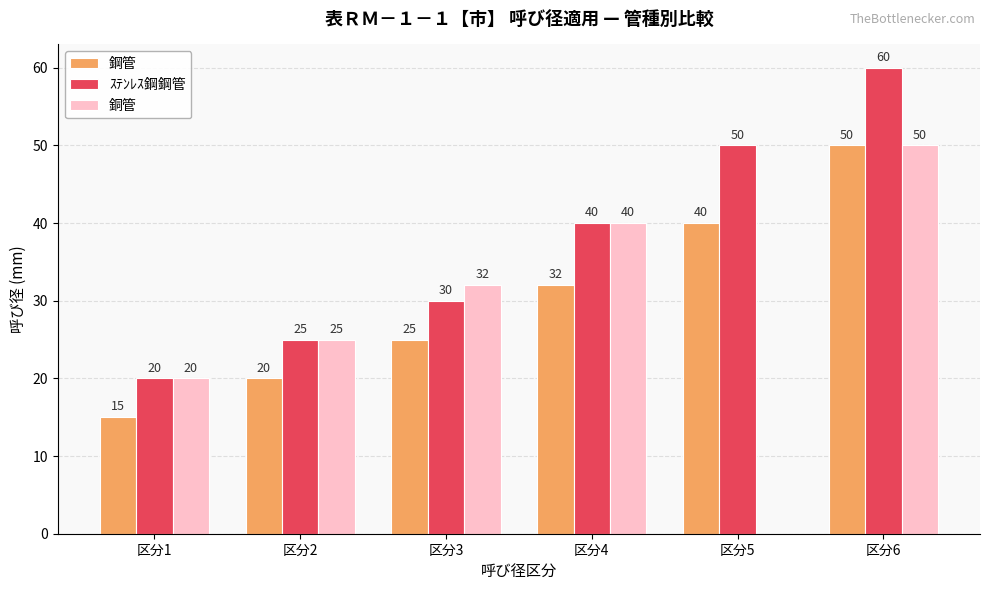

Reading left to right, what are all the values shown in this chart?

鋼管: 区分1=15	区分2=20	区分3=25	区分4=32	区分5=40	区分6=50
ｽﾃﾝﾚｽ鋼鋼管: 区分1=20	区分2=25	区分3=30	区分4=40	区分5=50	区分6=60
銅管: 区分1=20	区分2=25	区分3=32	区分4=40	区分5=0	区分6=50